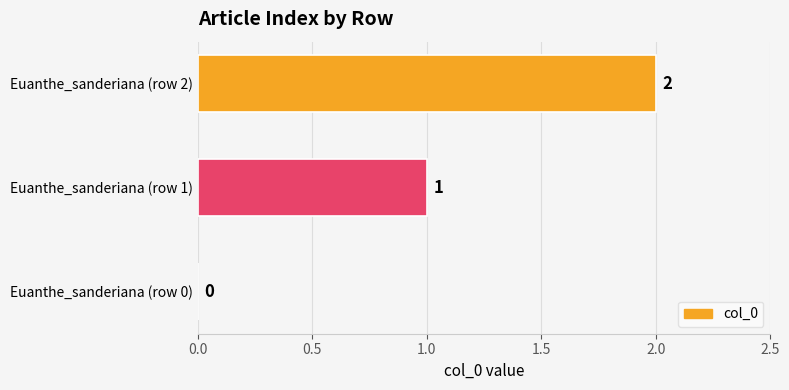

How many values are above zero?

2